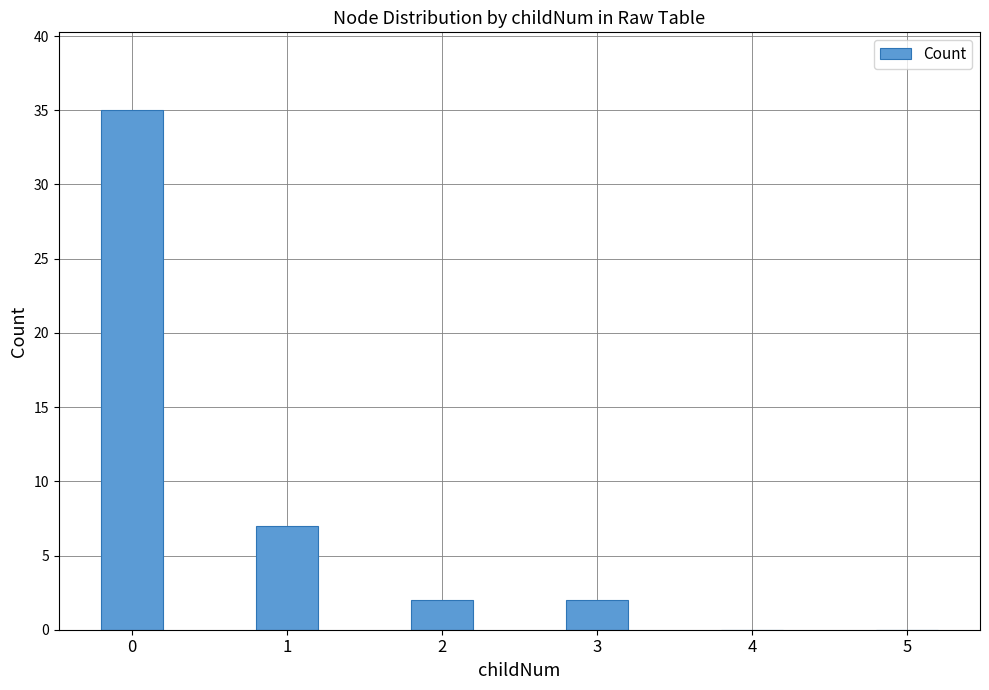

How many series are shown in this chart?

1